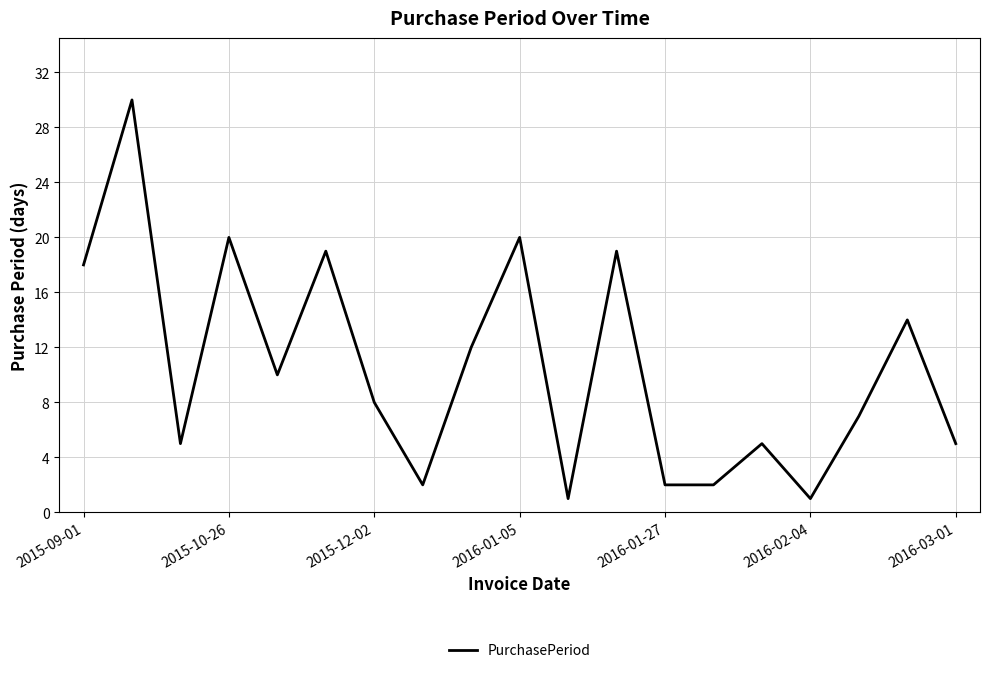

What is the minimum value shown in the chart?

1